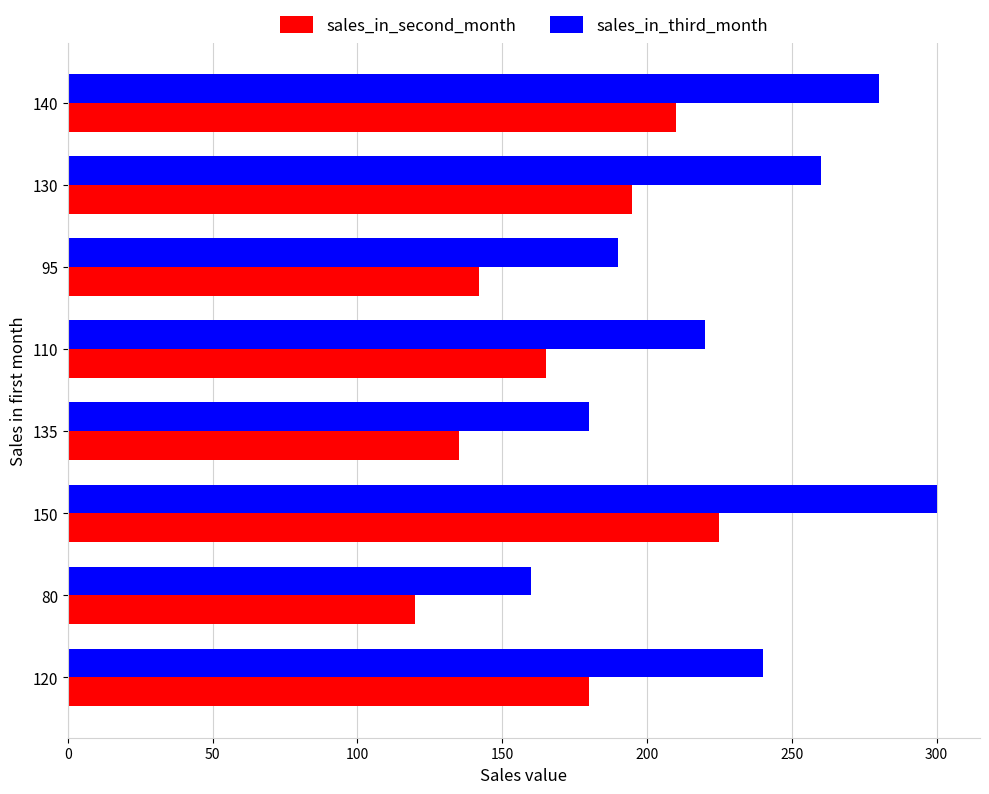

The sales_in_third_month series shows 211 at 80. True or false?

False